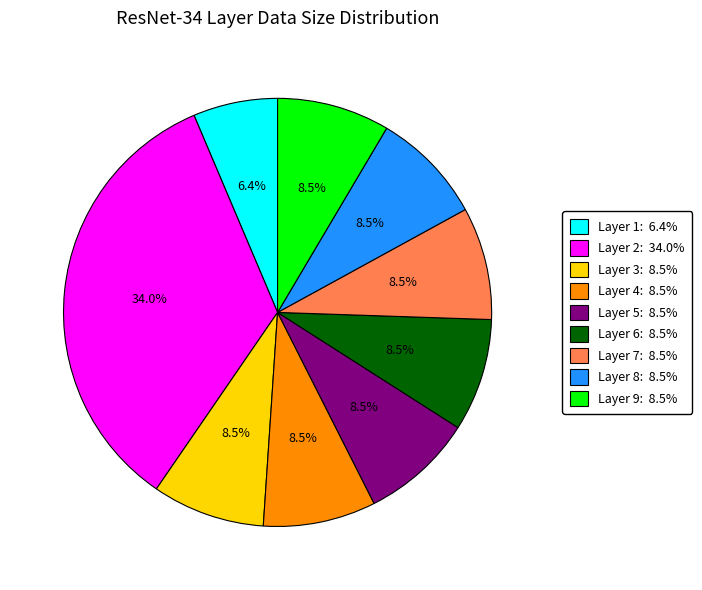

Which category has the biggest portion of the pie?

Layer 2